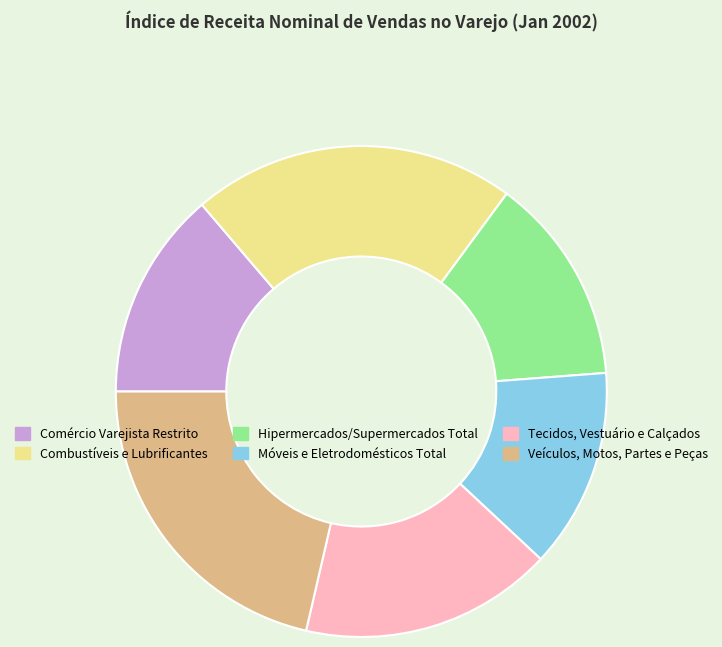

Which has a higher value, Veículos, Motos, Partes e Peças or Comércio Varejista Restrito?

Veículos, Motos, Partes e Peças